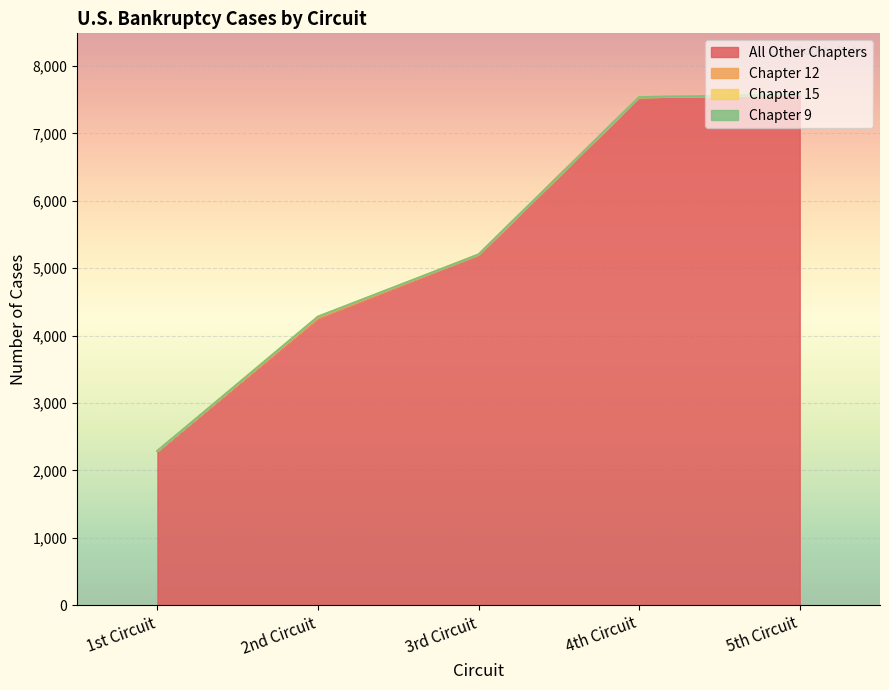

Reading left to right, extract all data points from this chart.

All Other Chapters: 2287	4261	5199	7535	7574
Chapter 12: 2	3	3	1	2
Chapter 15: 0	17	0	0	0
Chapter 9: 0	0	0	0	0